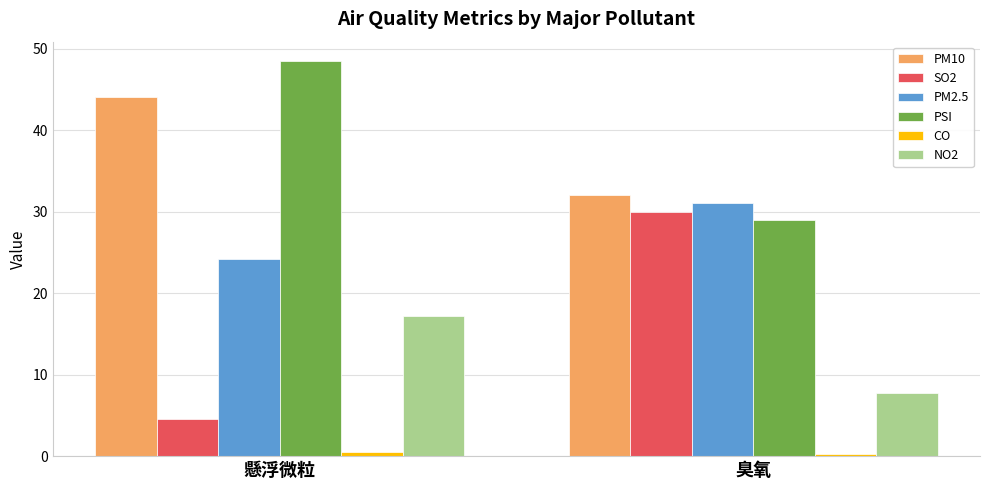

At which label is PSI closest to 38?

臭氧